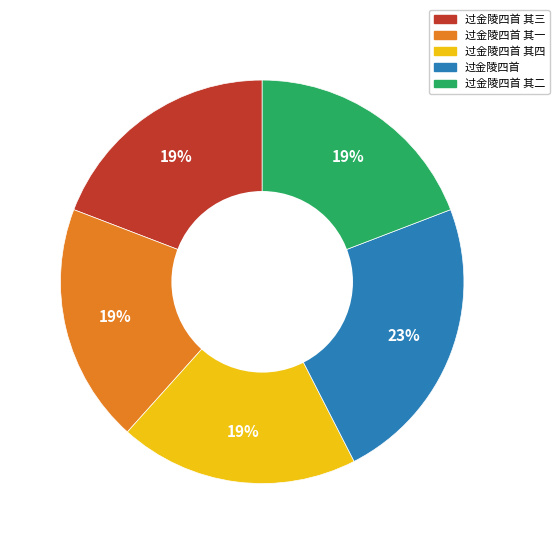

To the nearest percent, what is the difference between the largest and smallest slice percentages?

4%